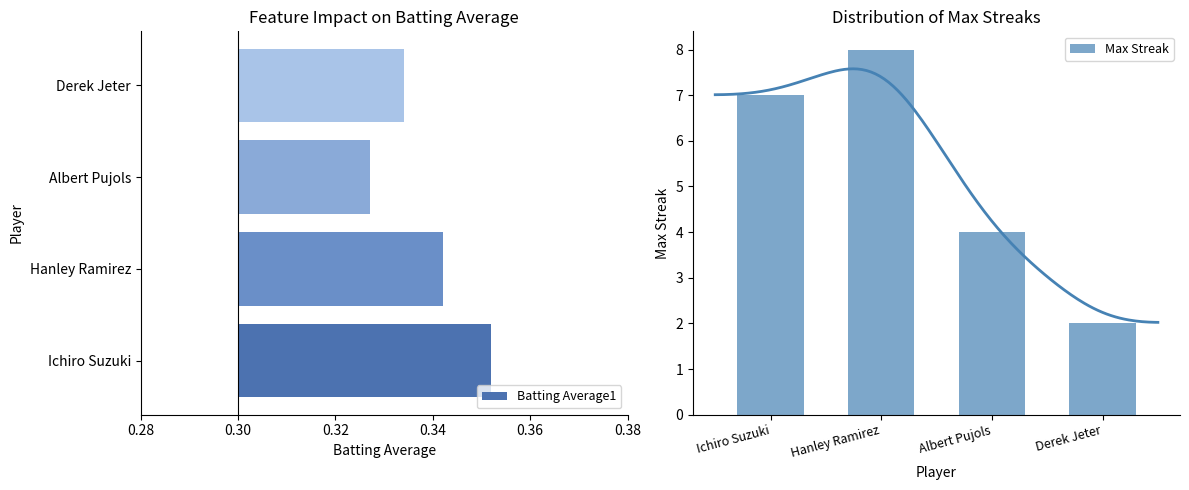

At how many categories does at least one series exceed 6?

2